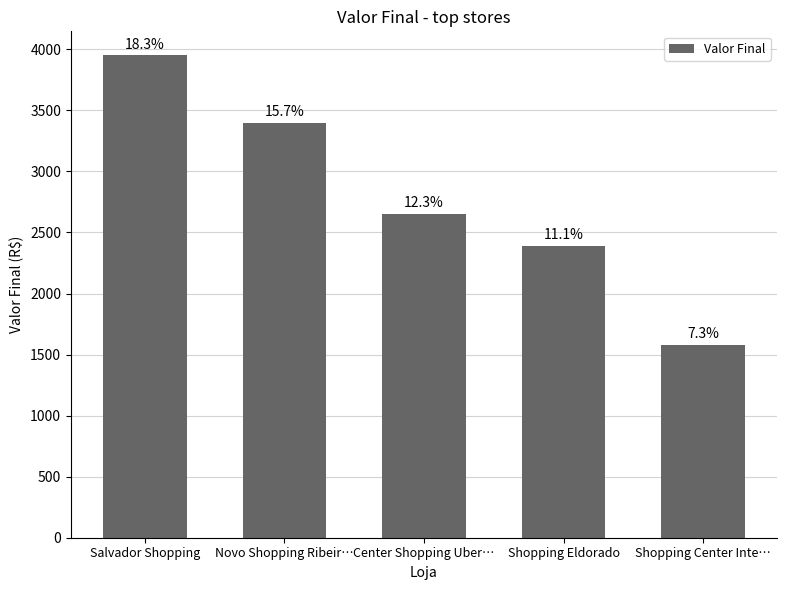

Does the chart contain any negative values?

No